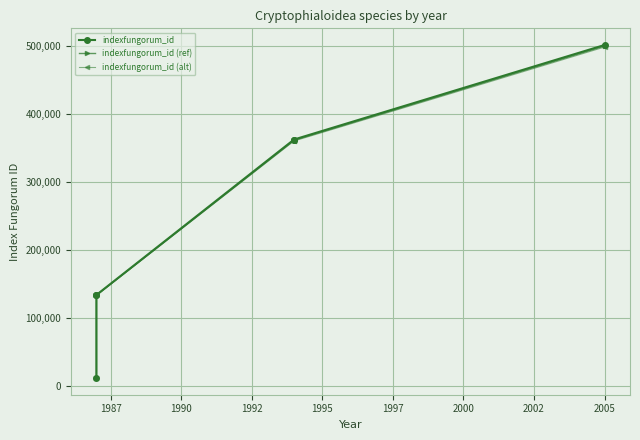

Count the number of data series in this chart.

3